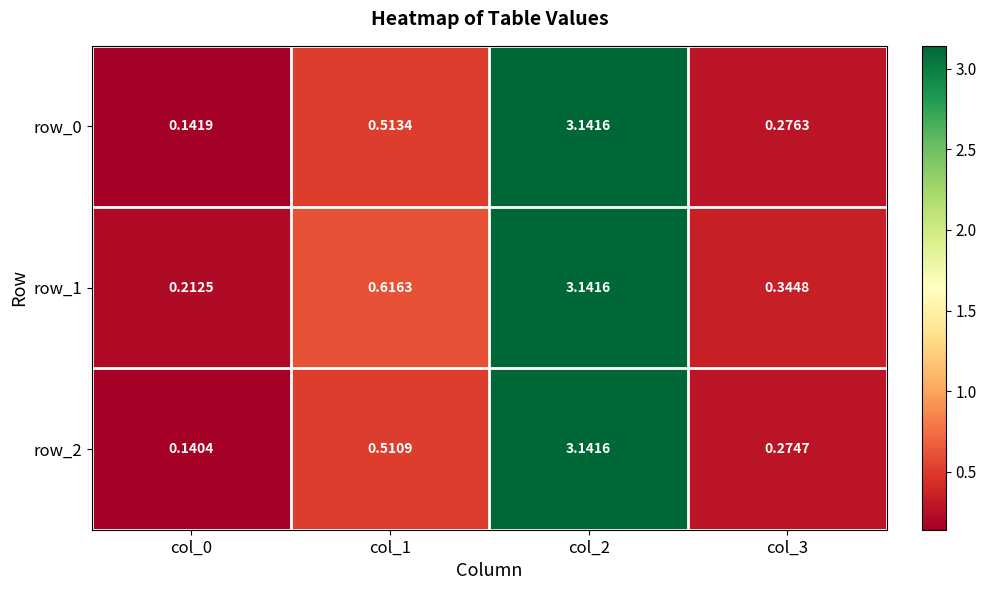

Rank the categories by row_1 value from lowest to highest.

col_0, col_3, col_1, col_2